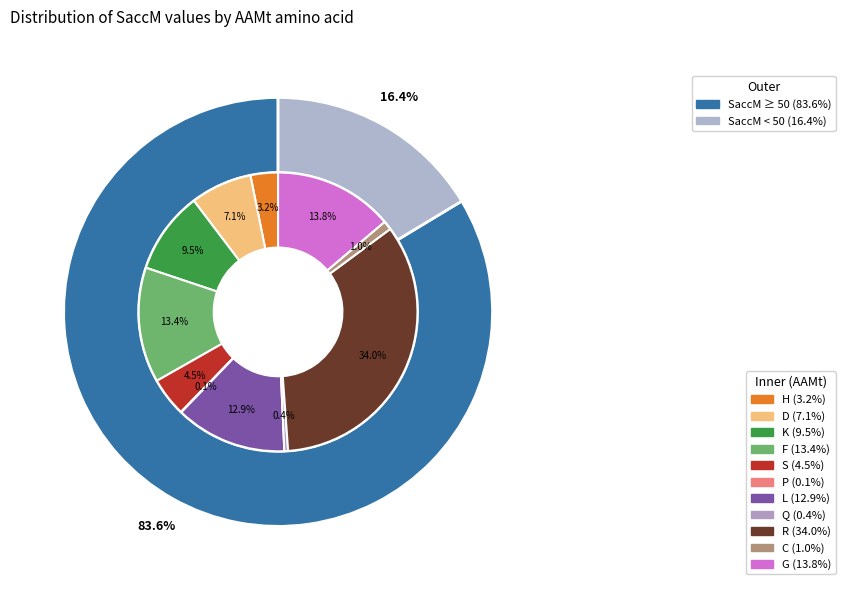

Which category has the biggest portion of the pie?

R